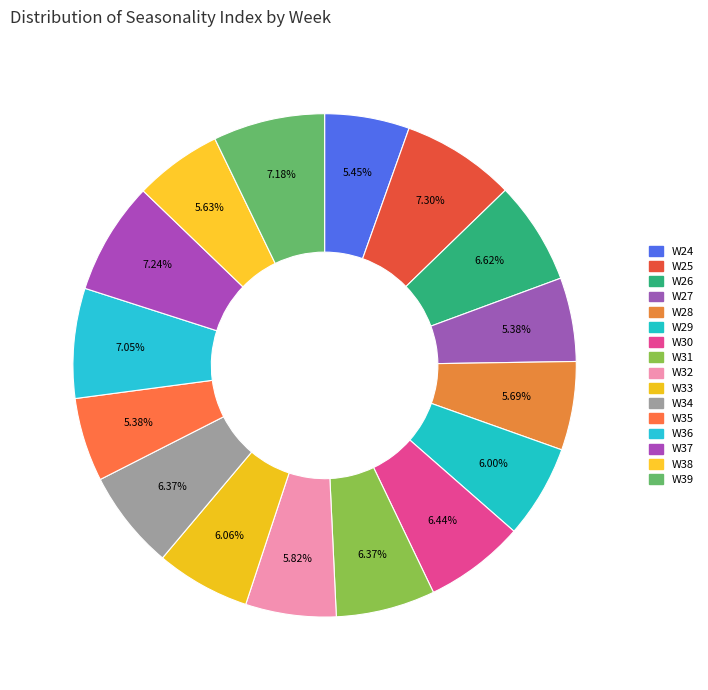

What is the total percentage of W38 and W30?

12.1%